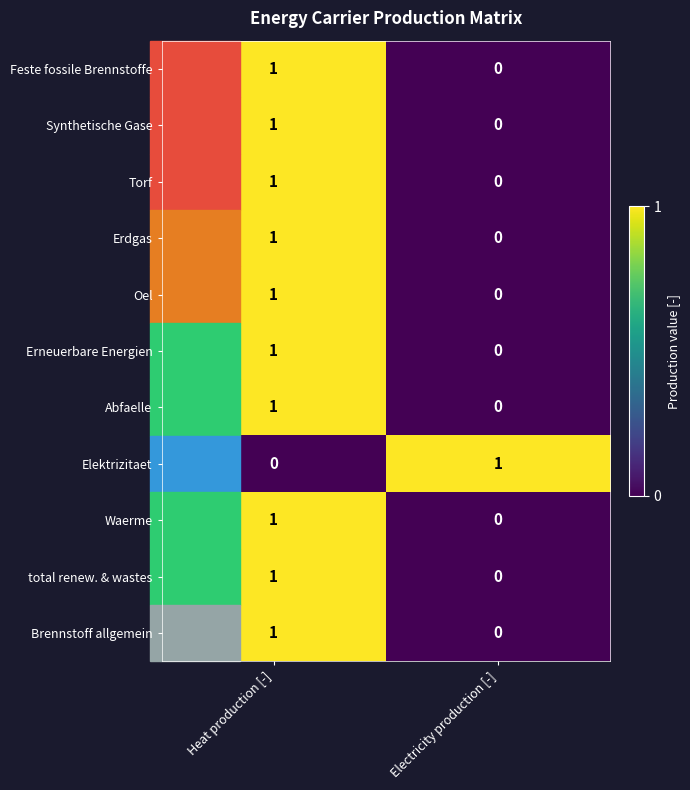

What is the maximum value shown in the chart?

1